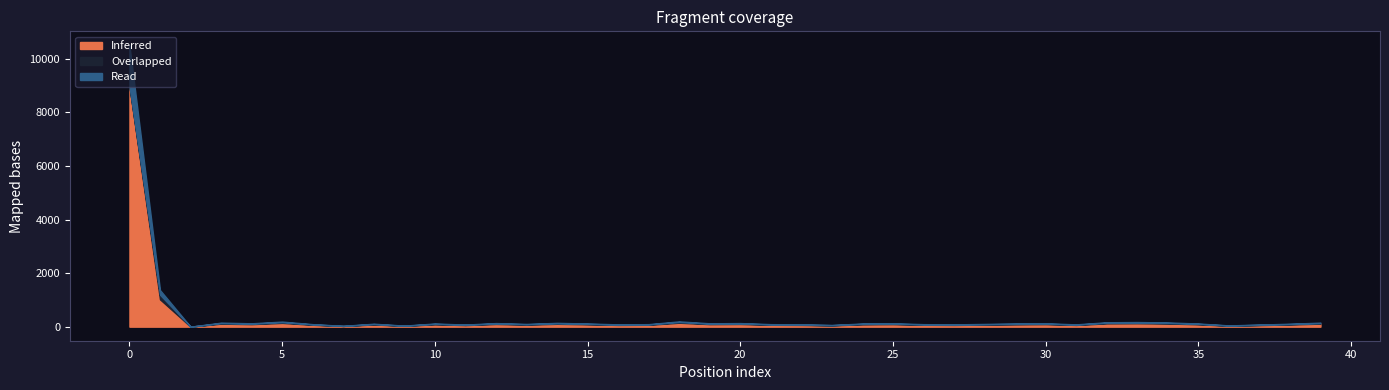

Is the value of Overlapped at 11 greater than the value of Inferred at 24?

No